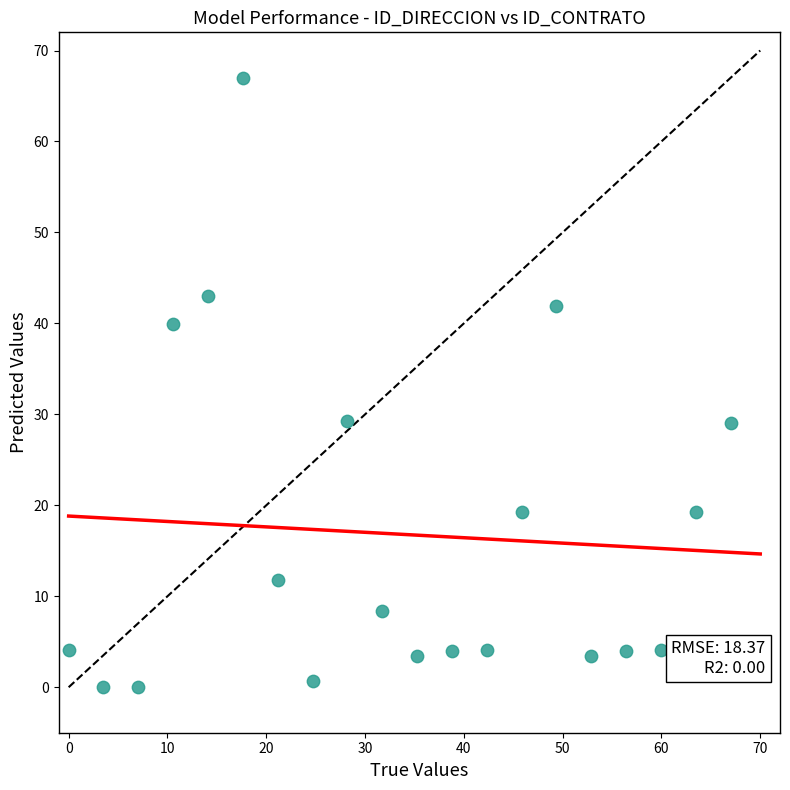

What is the range of Y values (max minus min)?

67.0